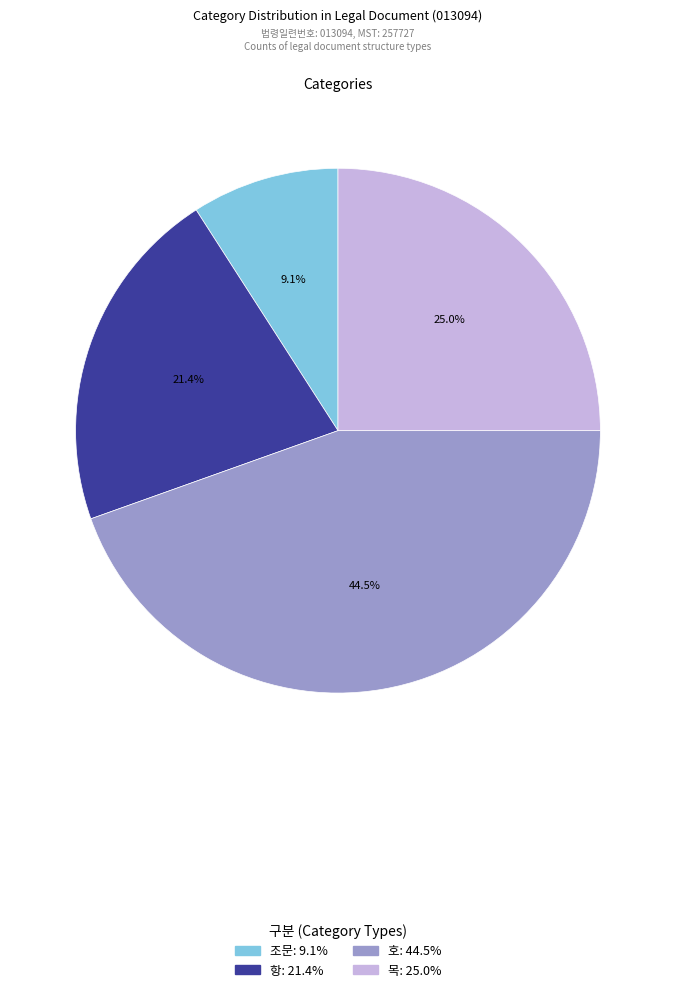

What portion of the pie excludes 목?

75.0%